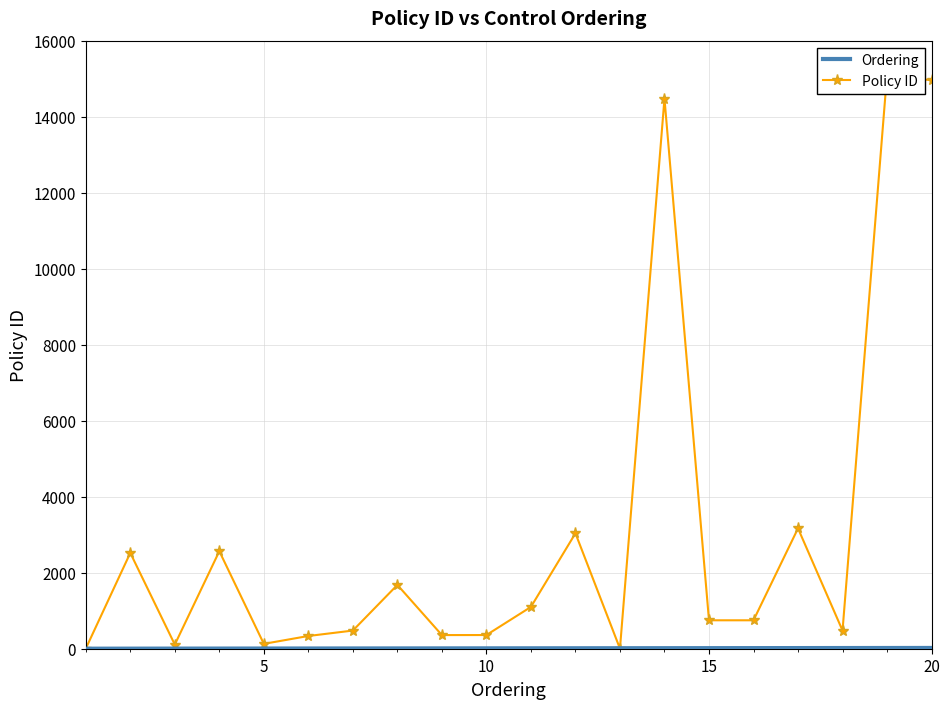

Reading right to left, extract all data points from this chart.

Ordering: 20	19	18	17	16	15	14	13	12	11	10	9	8	7	6	5	4	3	2	1
Policy ID: 14956	15110	478	3167	748	748	14477	3	3037	1100	360	359	1679	478	335	128	2566	109	2521	3